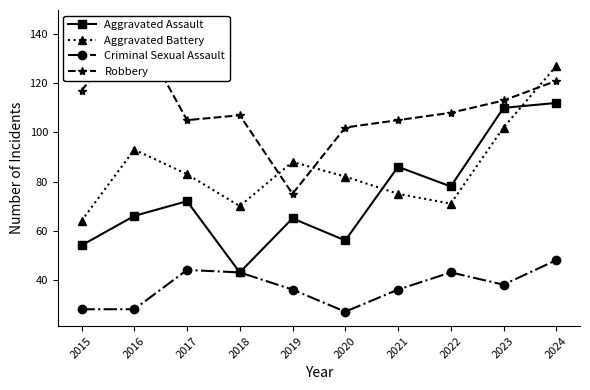

True or false: Aggravated Assault and Robbery intersect in this chart.

False